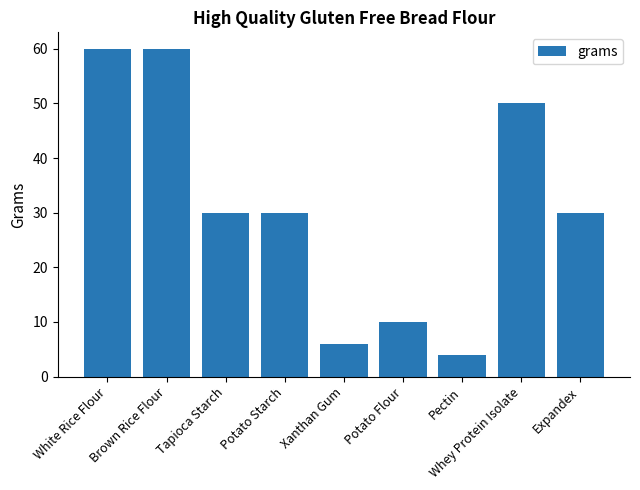

What is the average value?

31